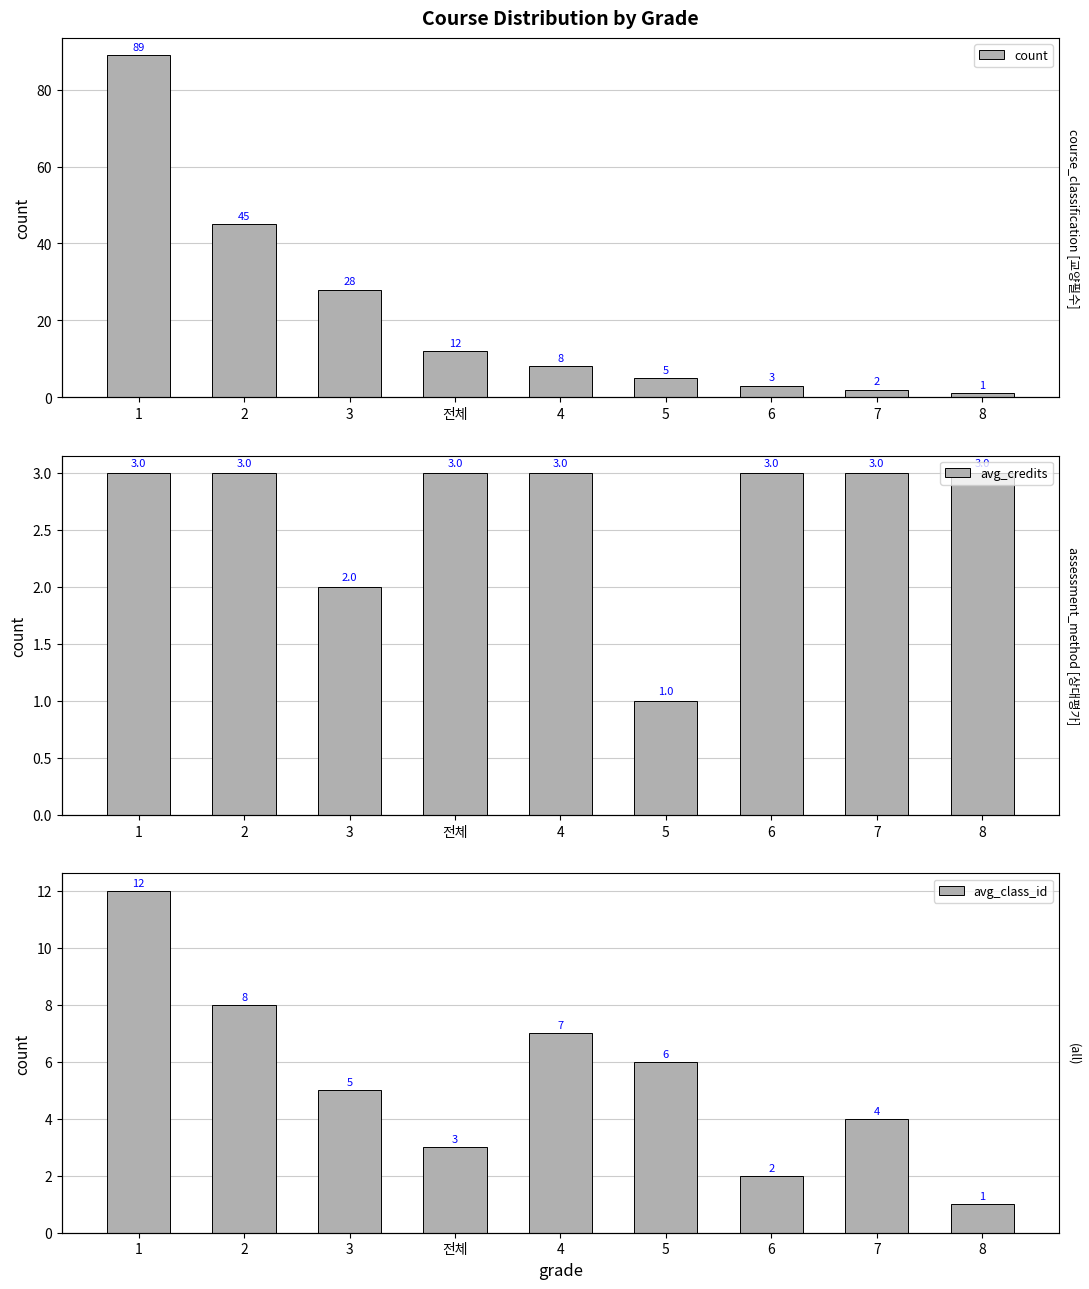

The value of count at 4 is 8. True or false?

True